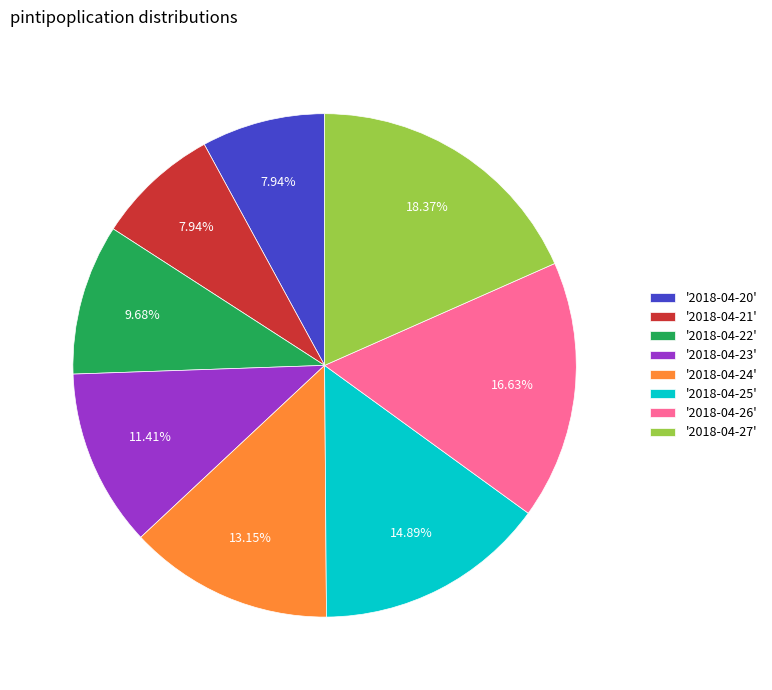

Between '2018-04-20' and '2018-04-23', which is larger?

'2018-04-23'